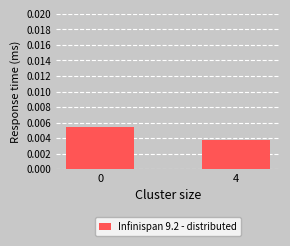

Which label corresponds to the smallest value in the chart?

4